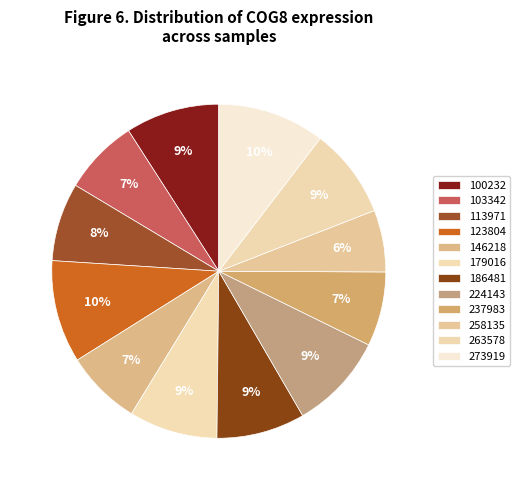

Is there a majority slice in this chart?

No